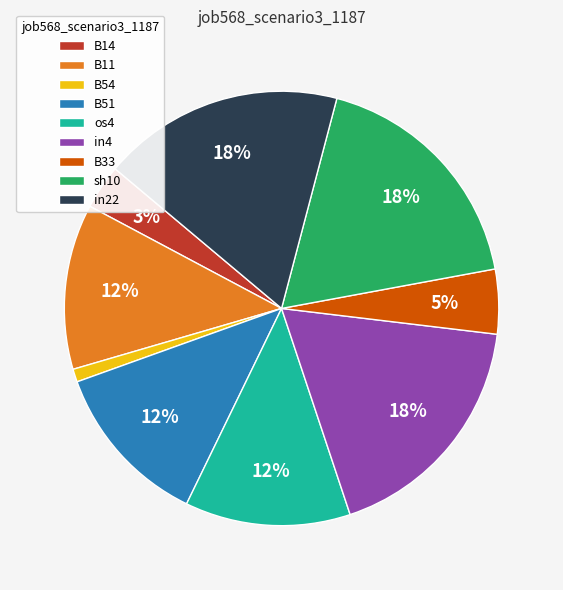

Combined, do B33 and in4 account for over 50%?

No